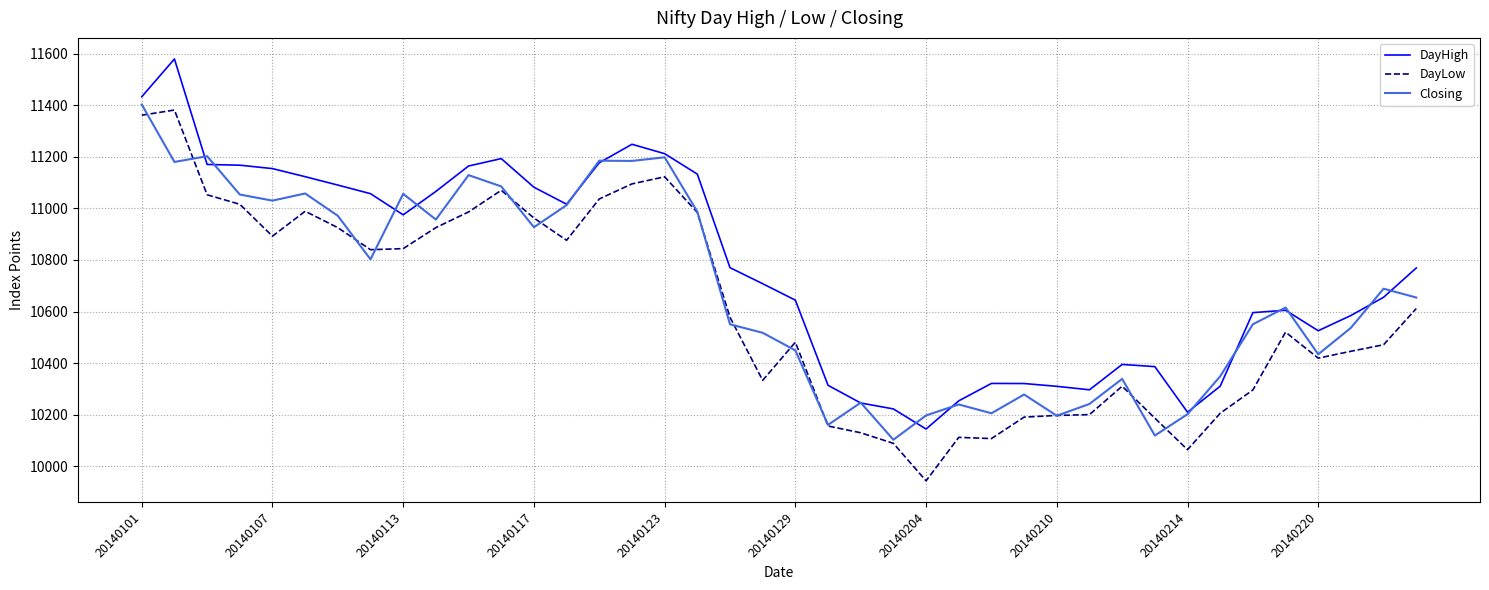

What is the minimum value for DayHigh?

10144.8